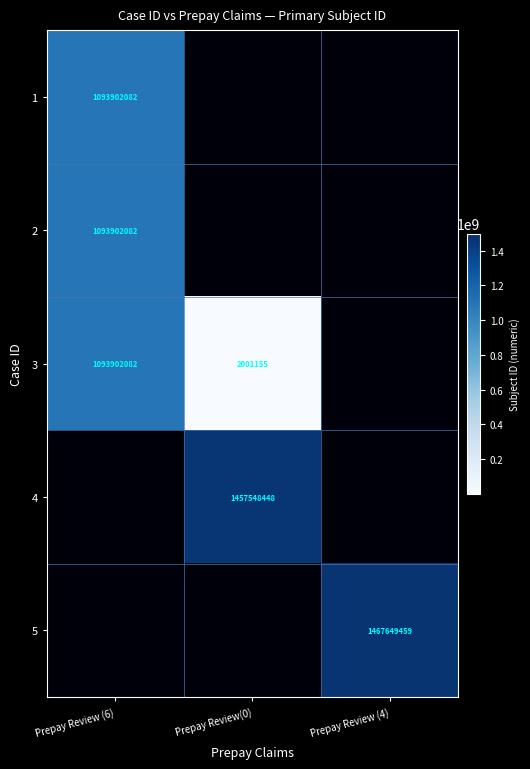

Is it true that 1 equals 1093902082 at Prepay Review (6)?

True